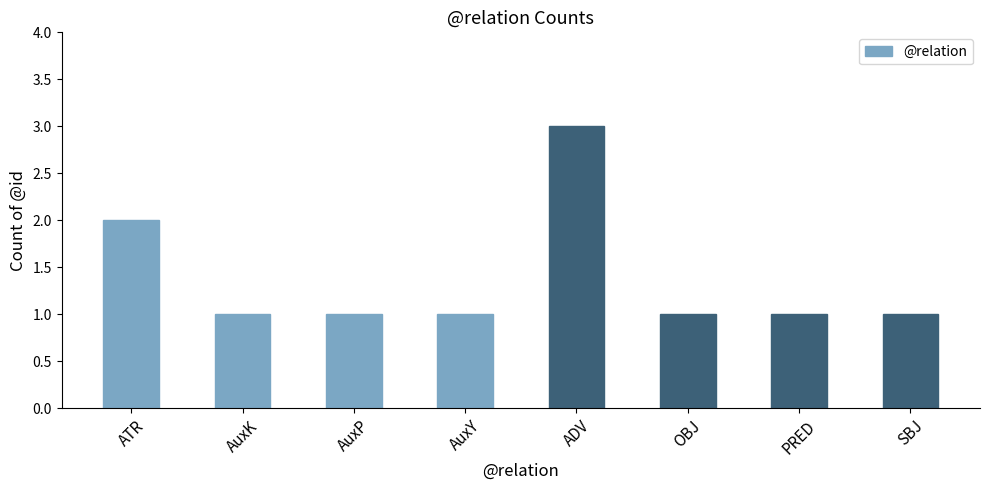

Count the number of categories in the chart.

8